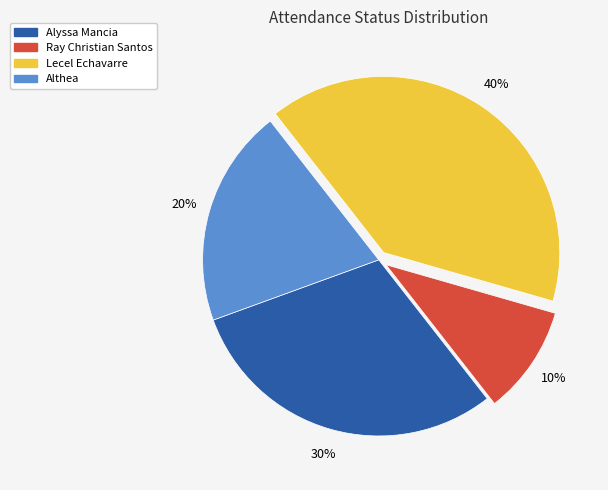

Which category has the smallest portion of the pie?

Ray Christian Santos